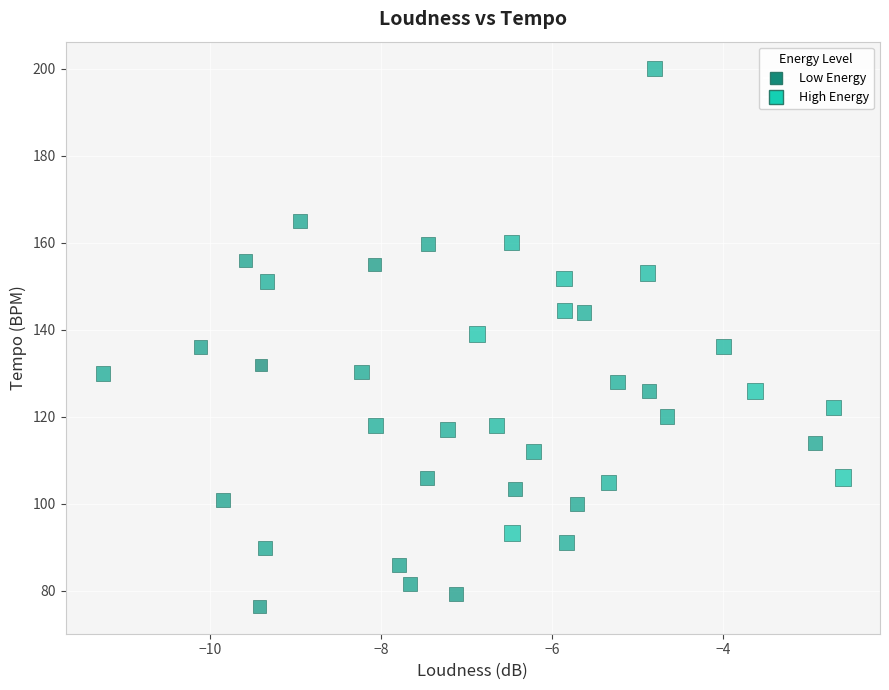

What is the range of Y values (max minus min)?

123.7